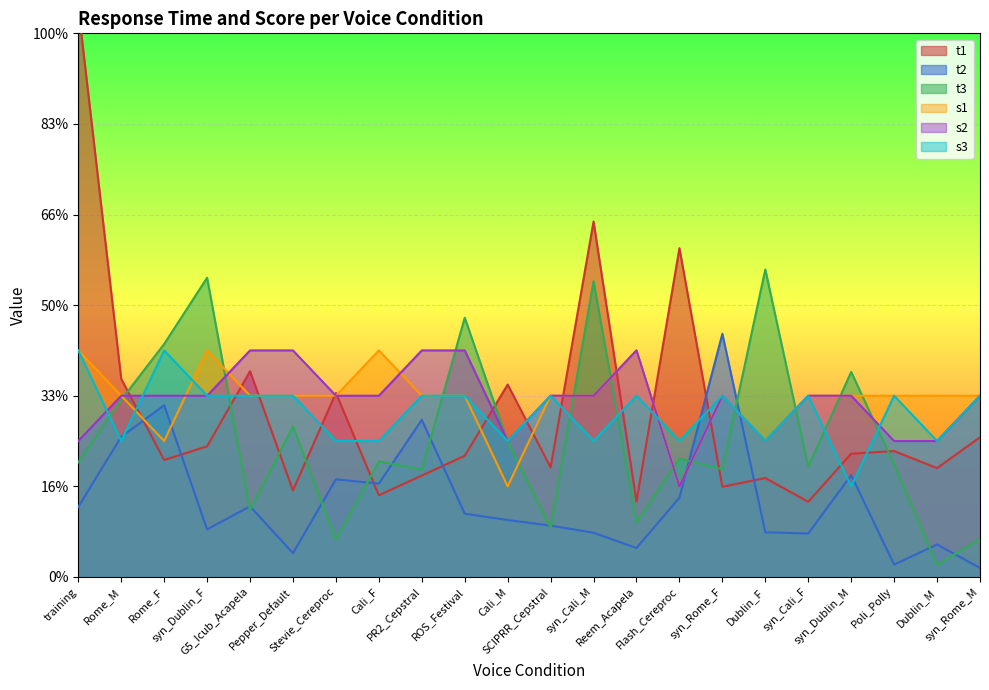

Rank the series by their maximum value, from lowest to highest.

s1, s2, s3, t2, t3, t1